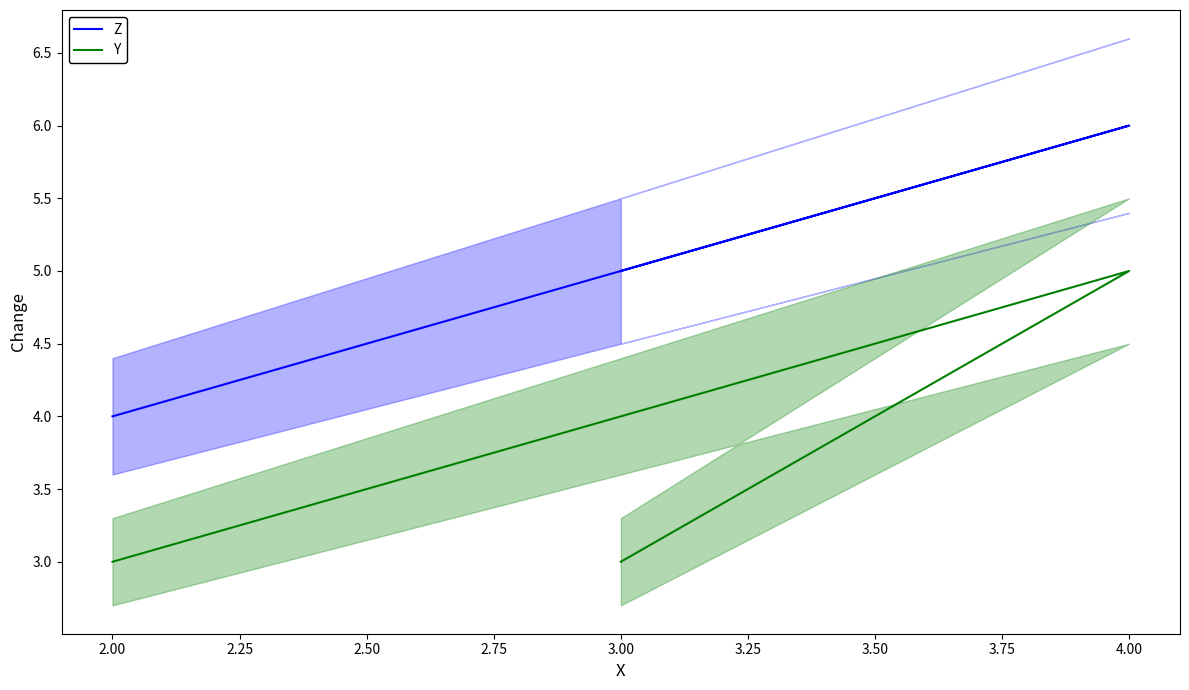

At 3.00, list the series in order from largest to smallest.

Z, Y